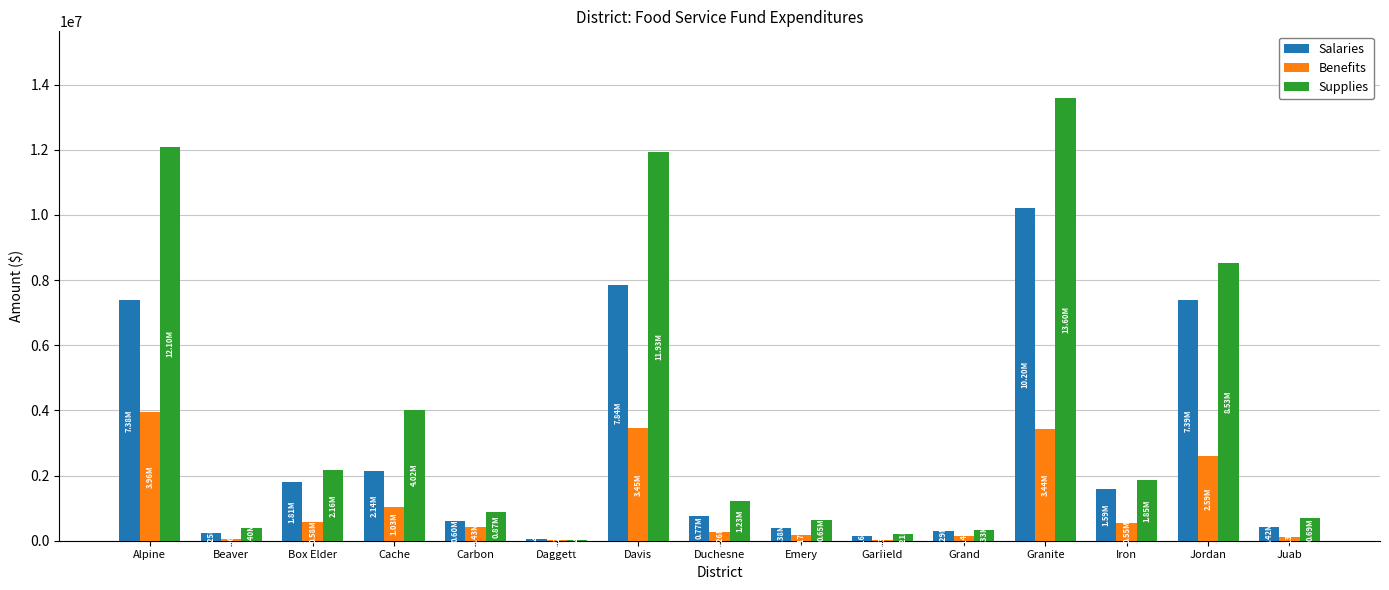

Which category has the highest value in the Salaries series?

Granite